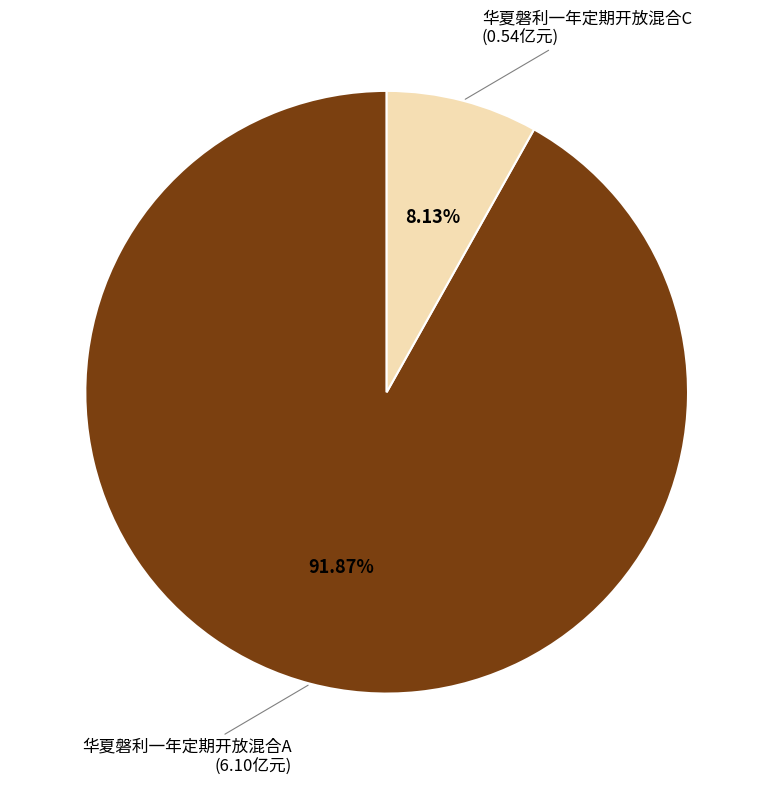

Is there a majority slice in this chart?

Yes